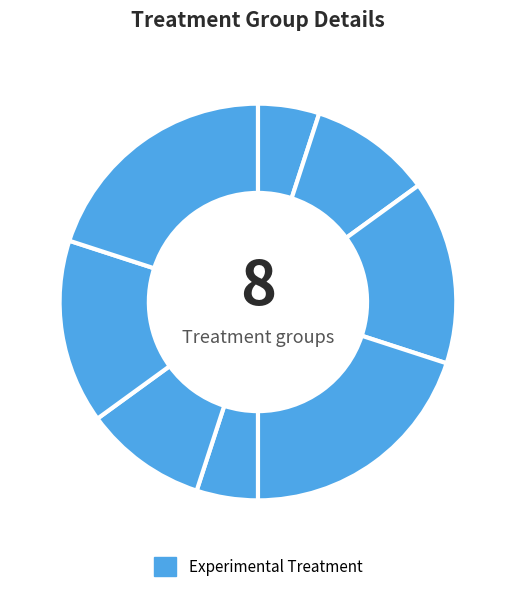

How many segments does this pie chart have?

8